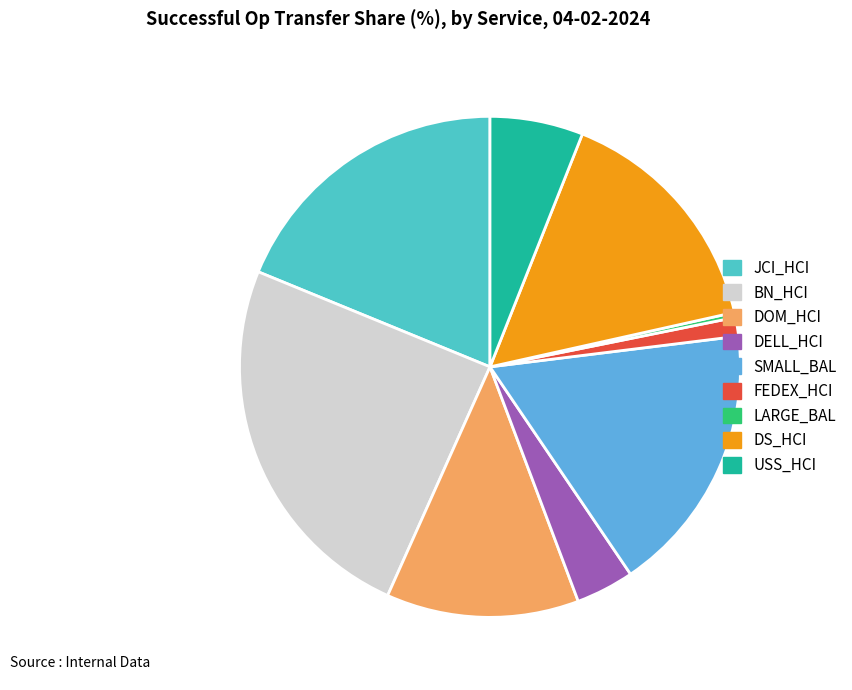

True or false: JCI_HCI accounts for 26% of the total.

False